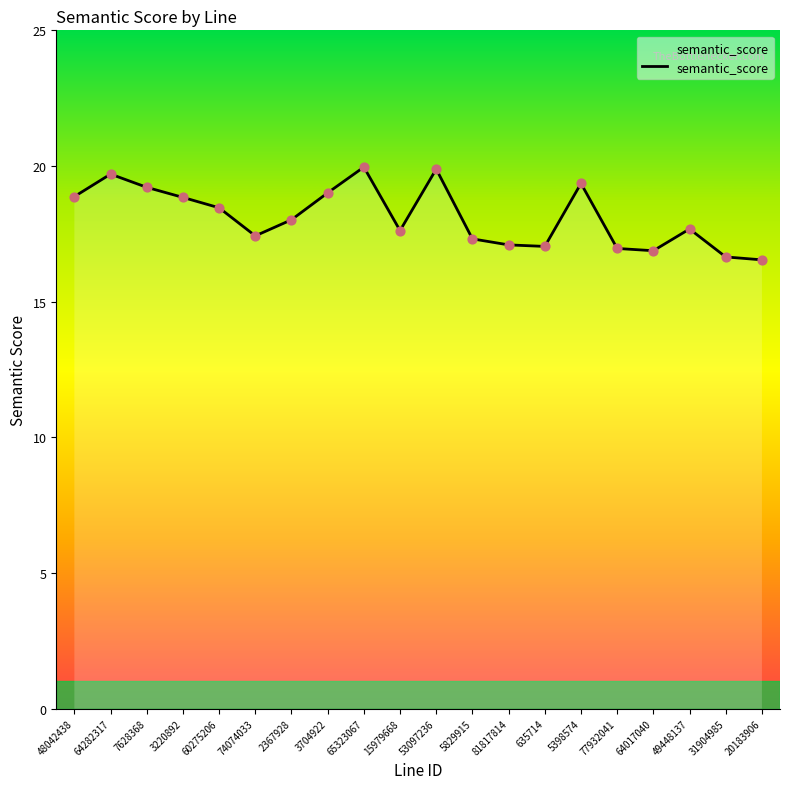

What is the change in value from 7628368 to 74074033?

-1.8